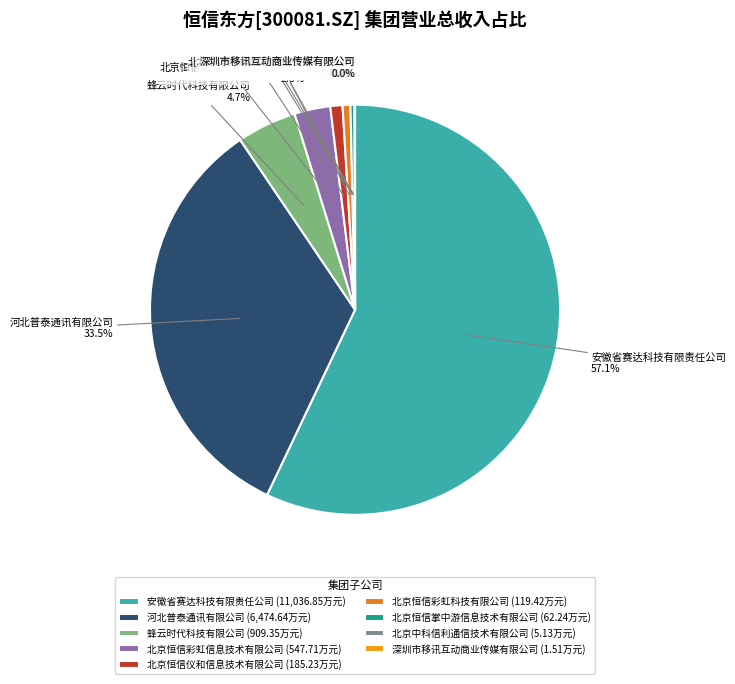

Which slice is the largest?

安徽省赛达科技有限责任公司